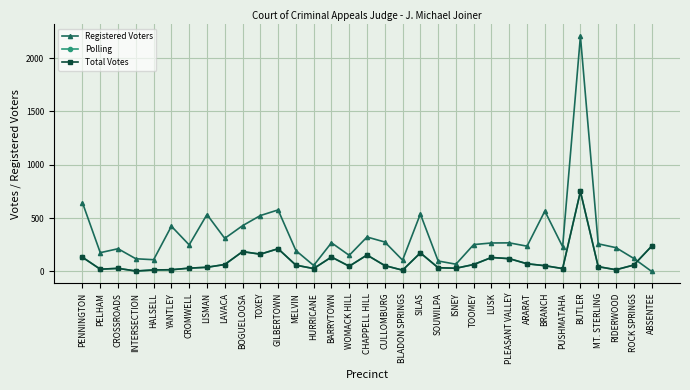

The value of Registered Voters at ISNEY is 21. True or false?

False